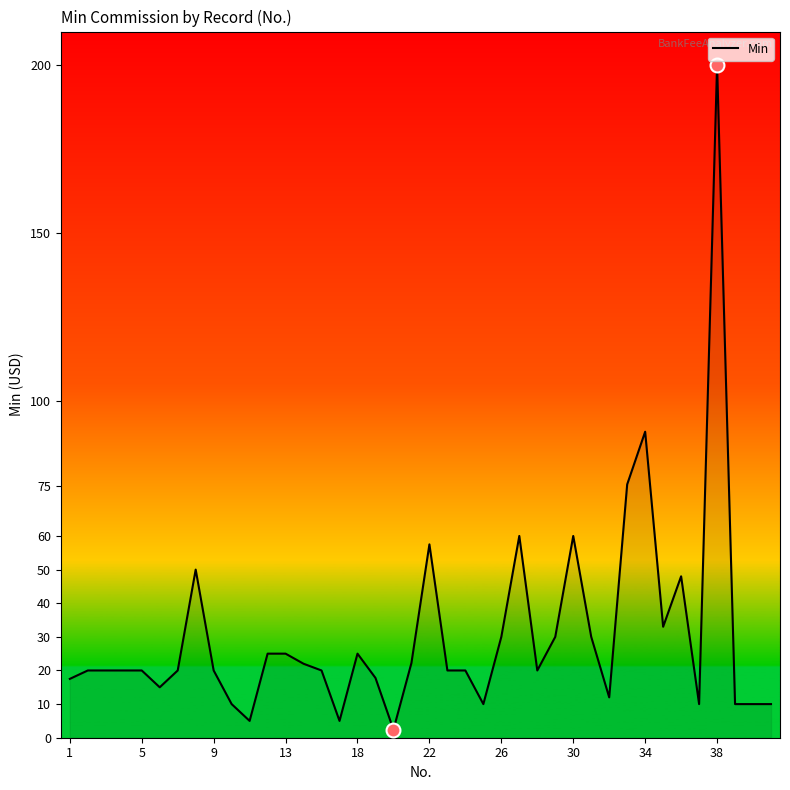

How many lines are shown in the chart?

1